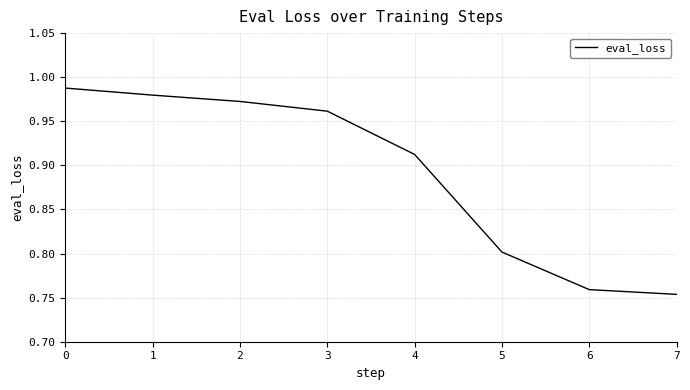

Rank the categories by value from lowest to highest.

7, 6, 5, 4, 3, 2, 1, 0